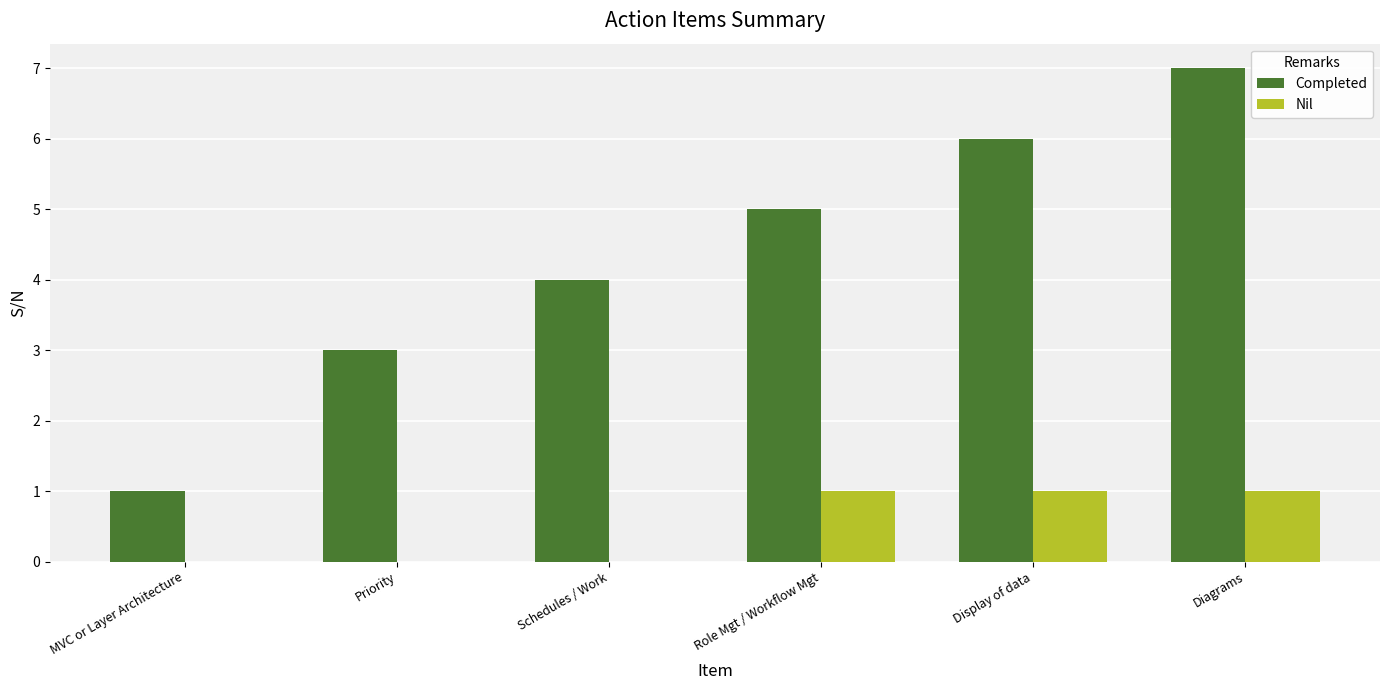

How many groups of bars are there?

6